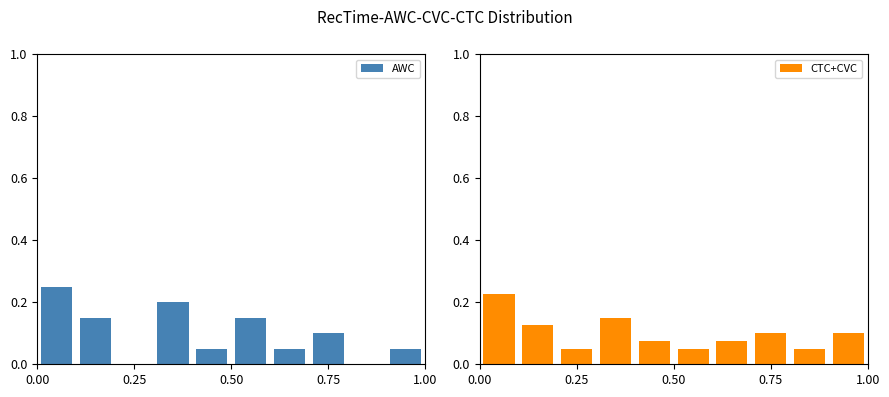

How many groups of bars are there?

10